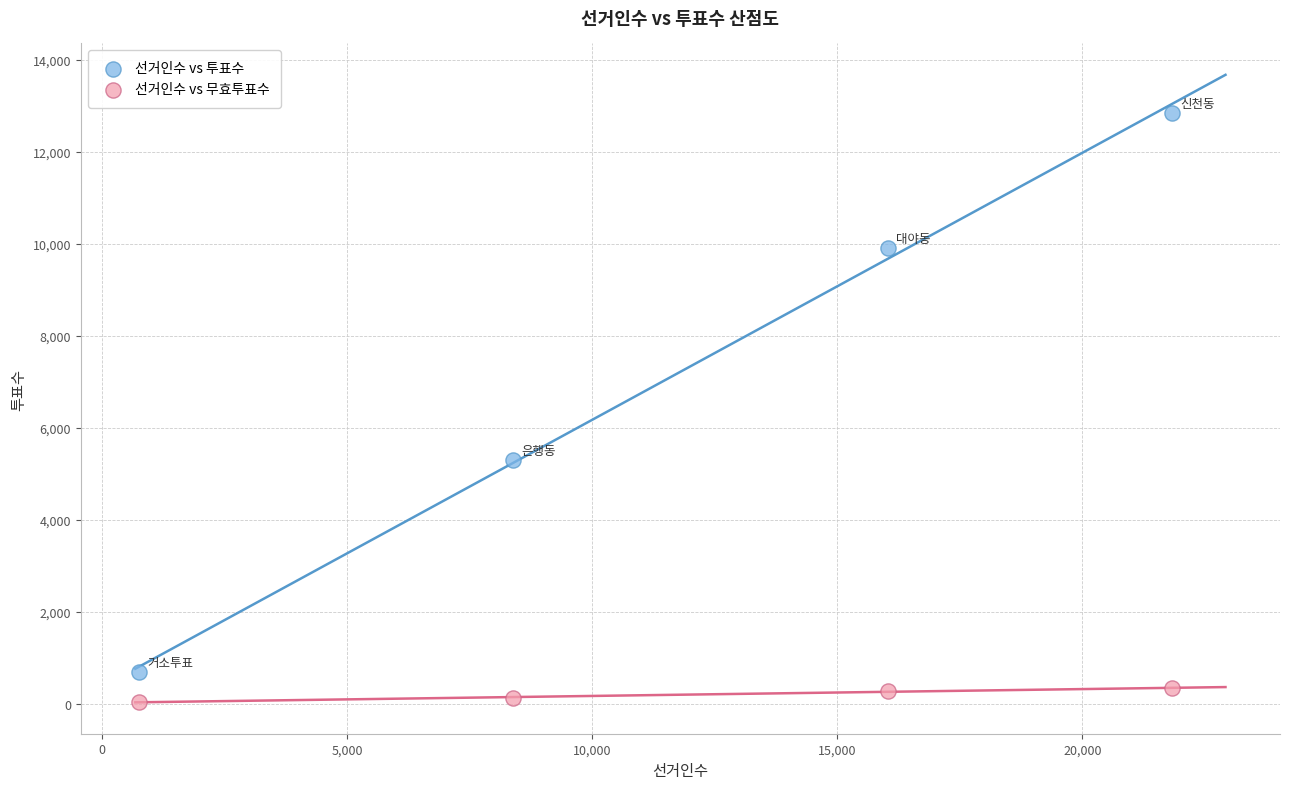

What are all the series names shown in the legend?

선거인수 vs 투표수, 선거인수 vs 무효투표수